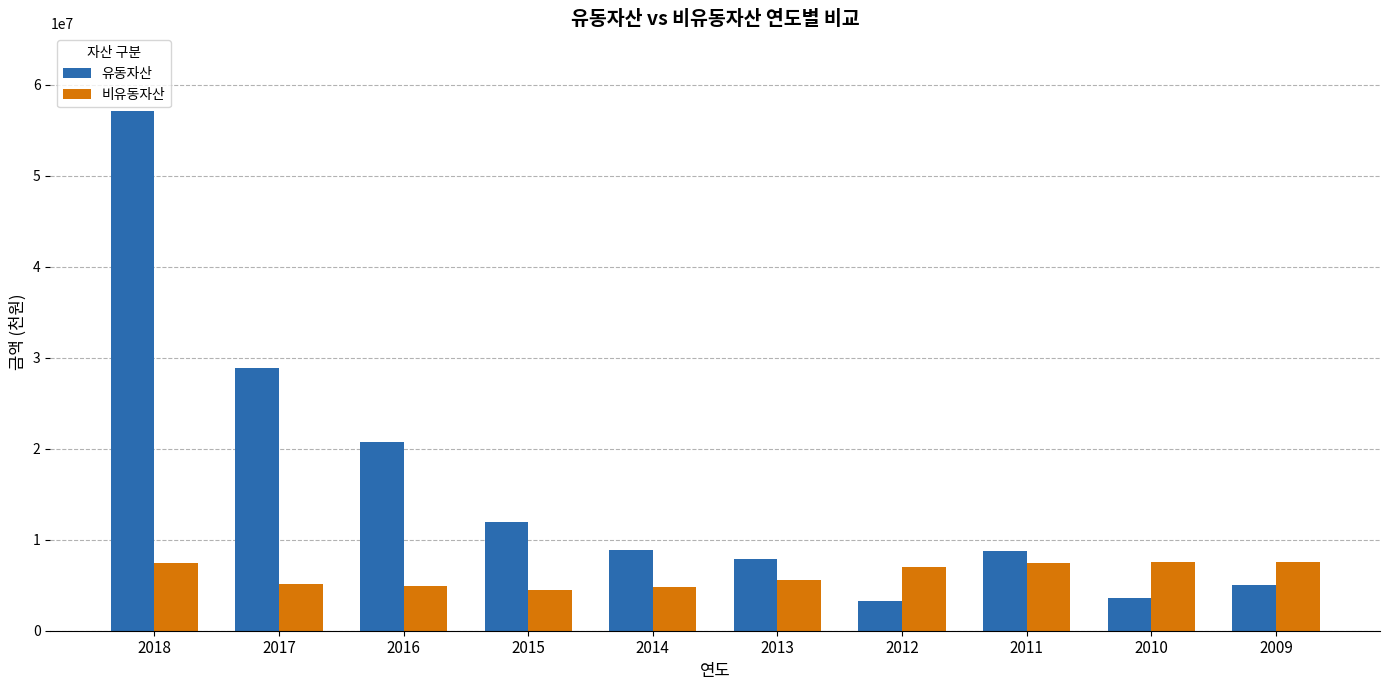

Read the 유동자산 value at 2016, to the nearest 50.

20734150